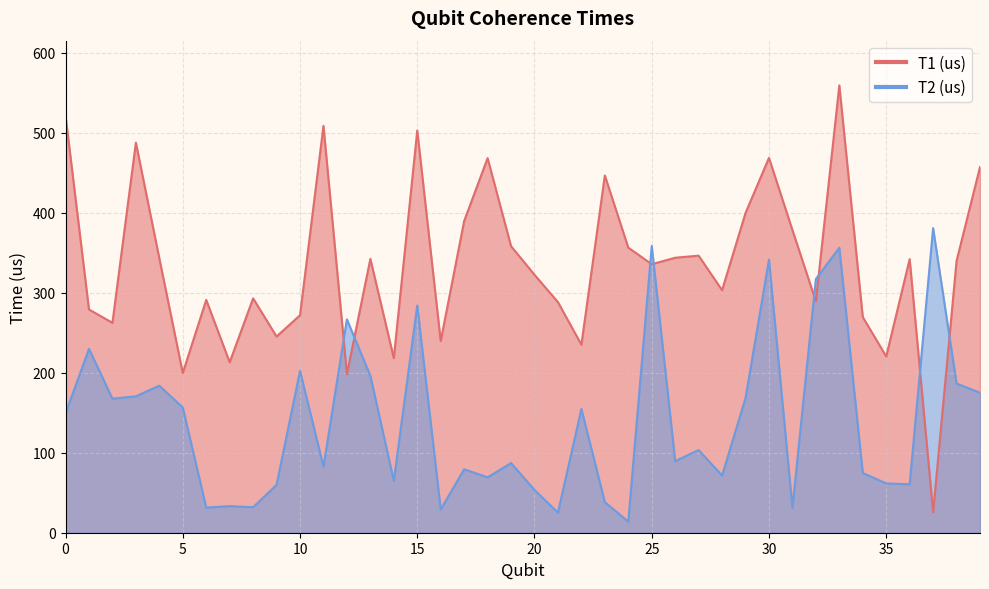

List the series in order of their overall mean, highest first.

T1 (us), T2 (us)